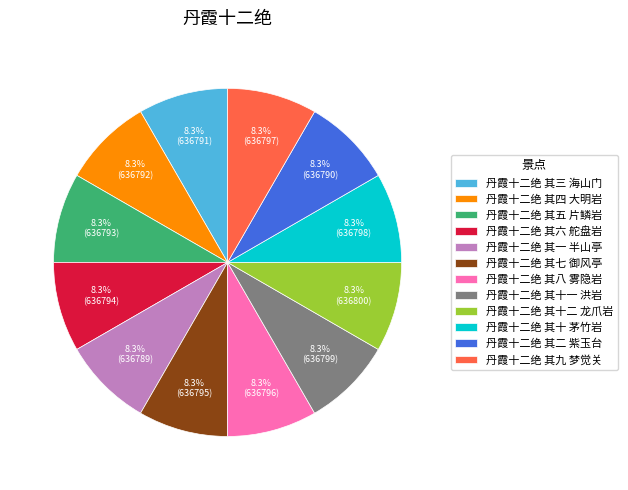

The 丹霞十二绝 其六 舵盘岩 slice represents 8% of the pie. True or false?

True